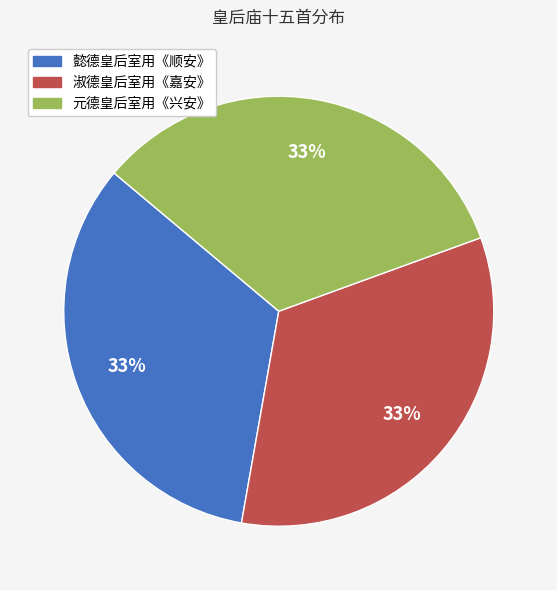

To the nearest percent, what is the average slice percentage?

33%